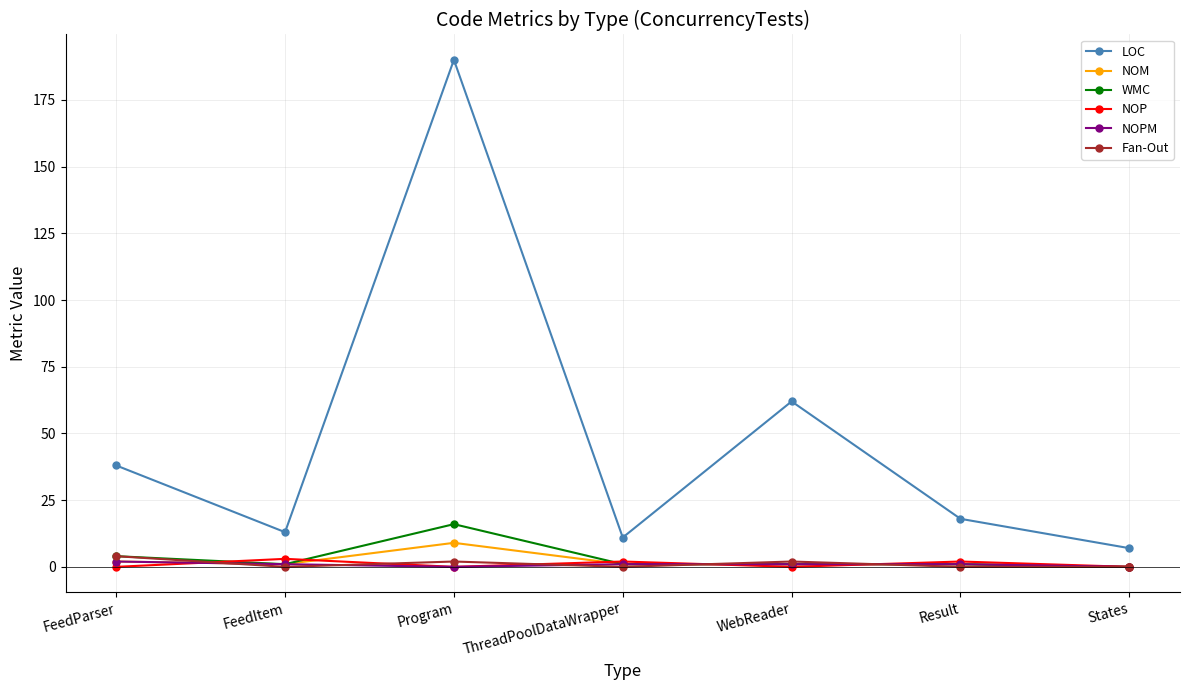

What is the difference between the NOP values at WebReader and FeedItem?

3